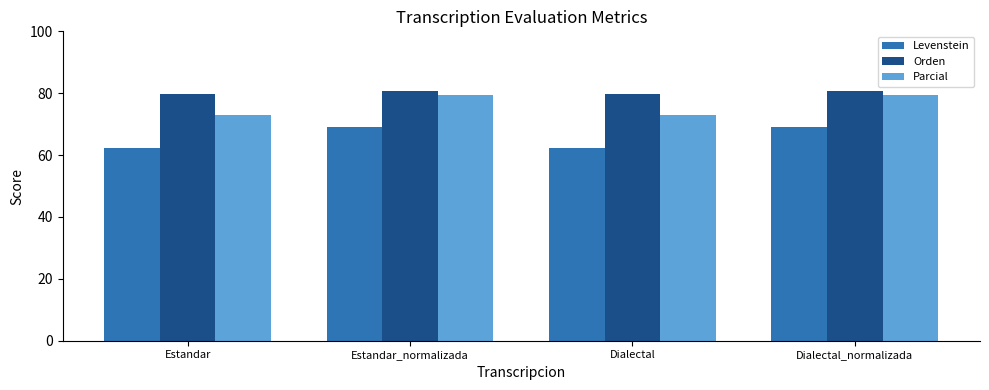

What is the spread (max minus min) of values at Estandar_normalizada?

11.5